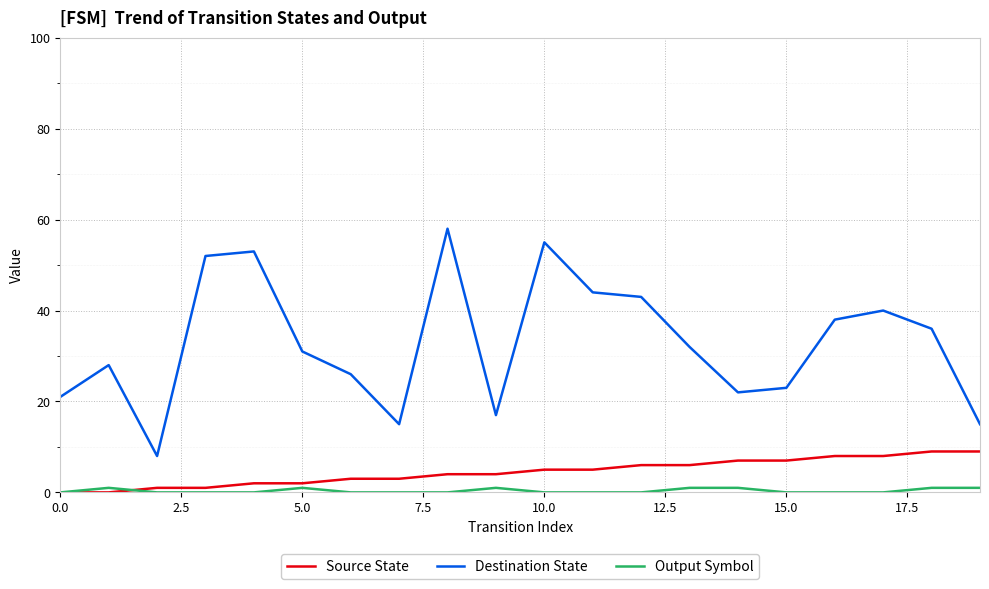

What is the sum of all Output Symbol values?

7